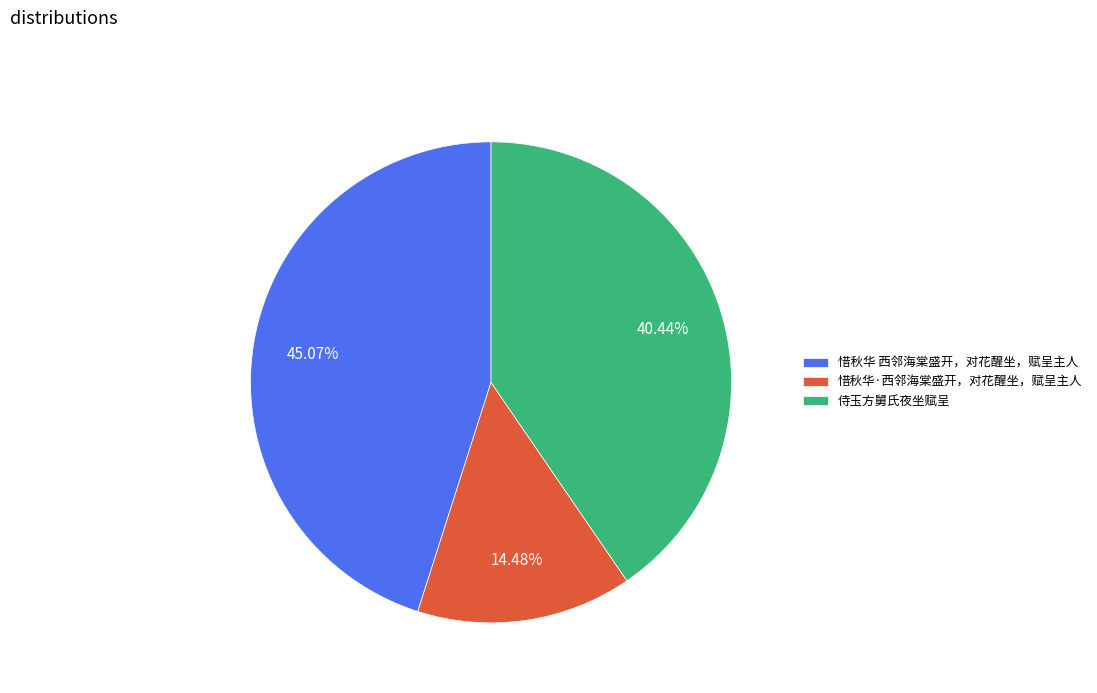

What percentage do 侍玉方舅氏夜坐赋呈 and 惜秋华 西邻海棠盛开，对花醒坐，赋呈主人 together represent?

85.5%